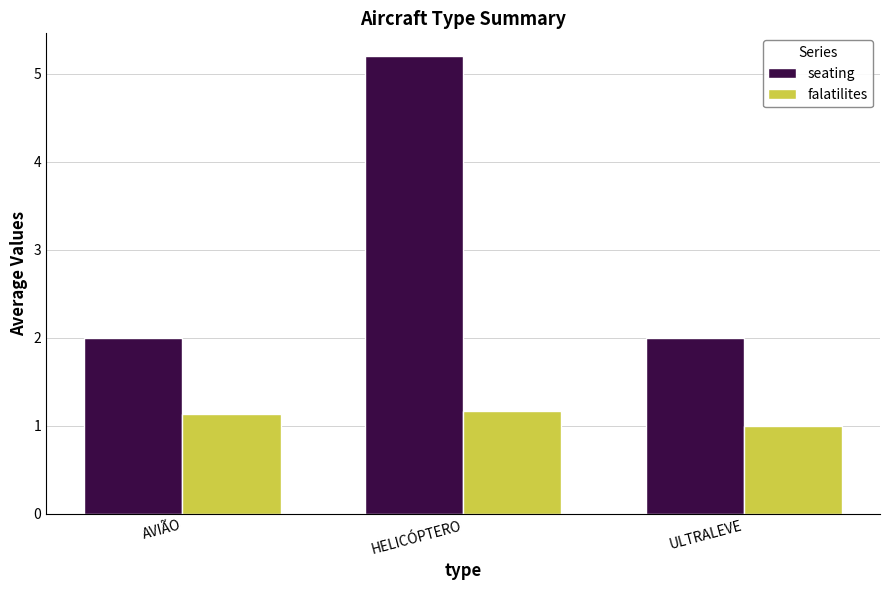

What is the total value across all series at AVIÃO?

3.1